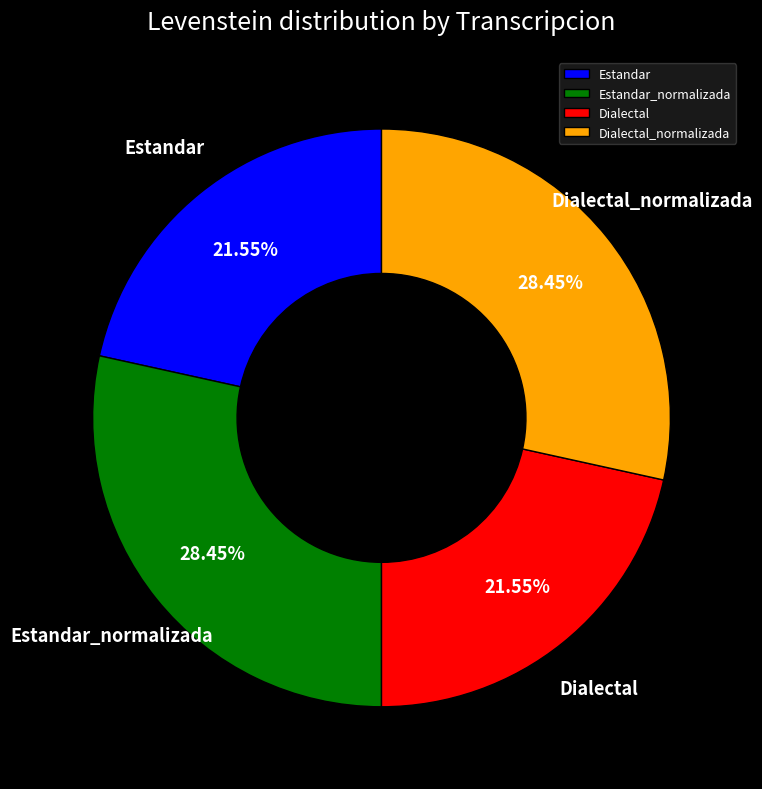

Count the number of slices in the pie.

4